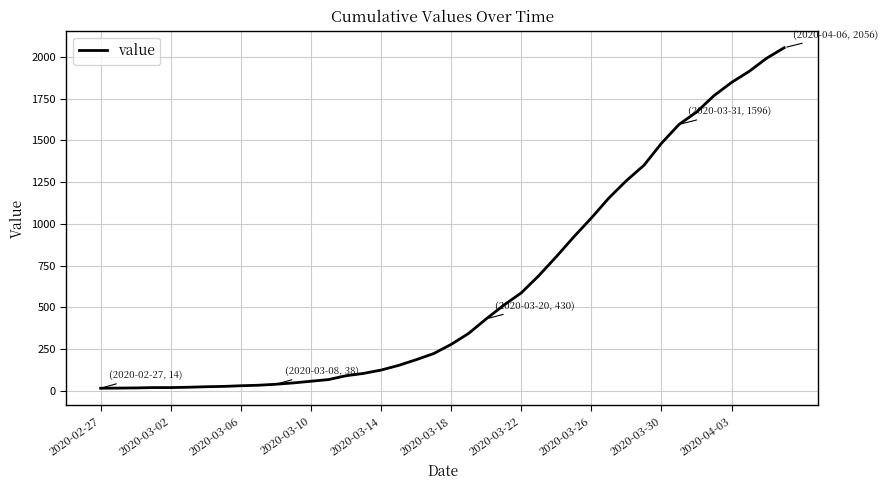

What is the difference between the maximum and minimum values?

2042